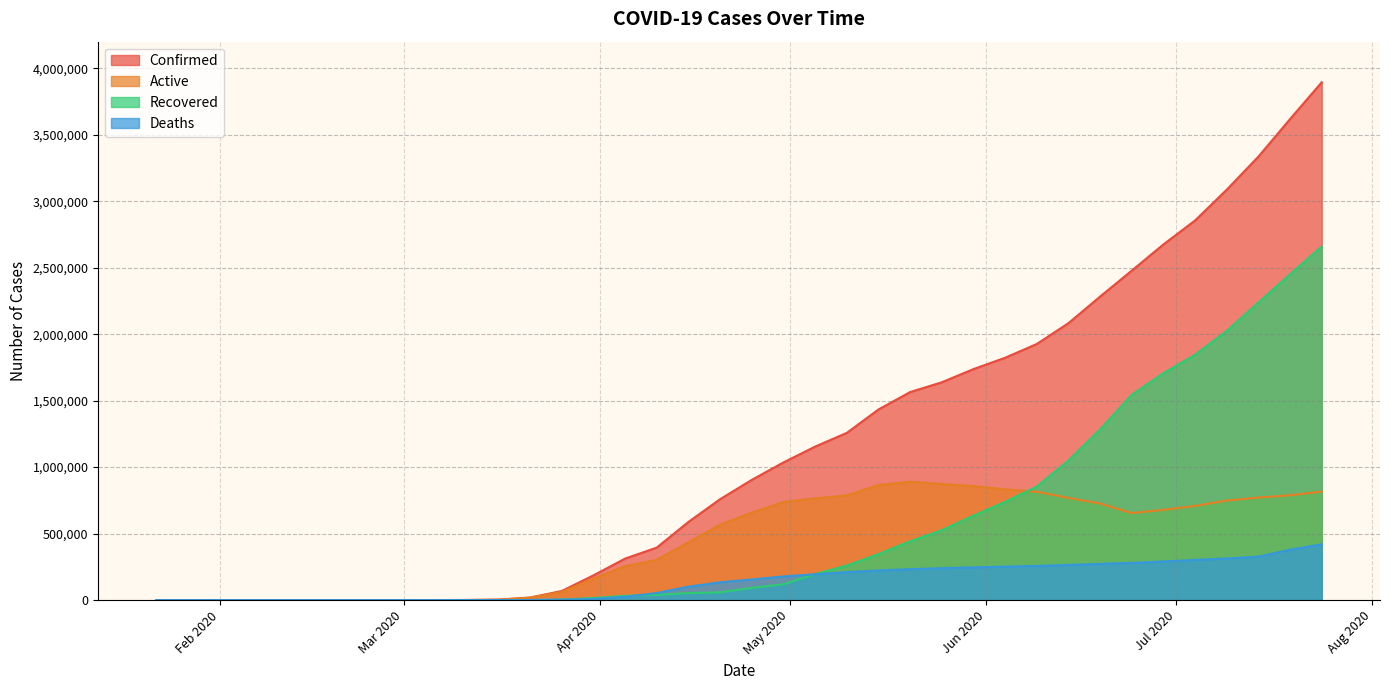

Rank the series by their maximum value, from lowest to highest.

Deaths, Active, Recovered, Confirmed